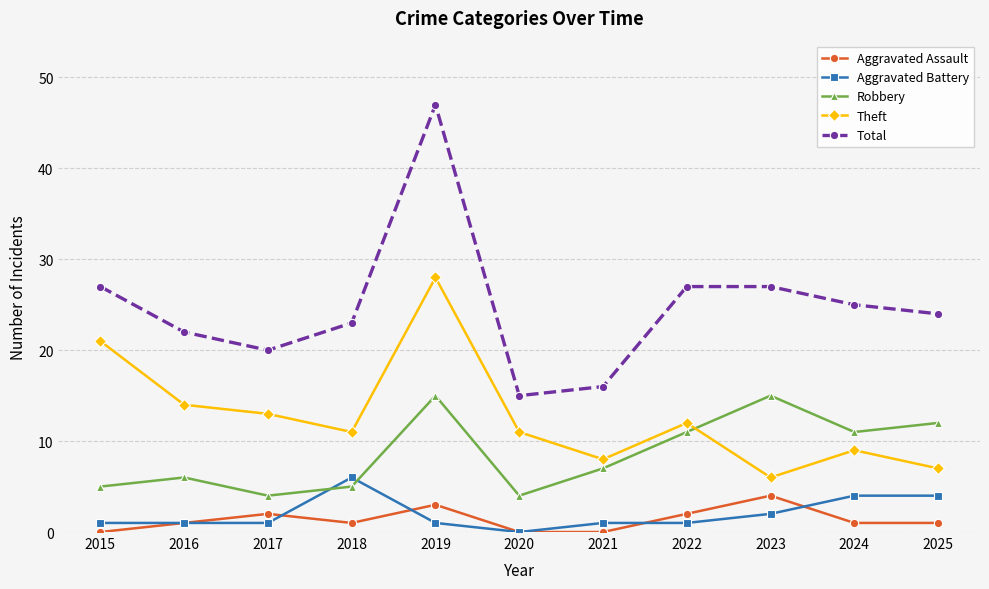

What is the sum of all Aggravated Battery values?

22